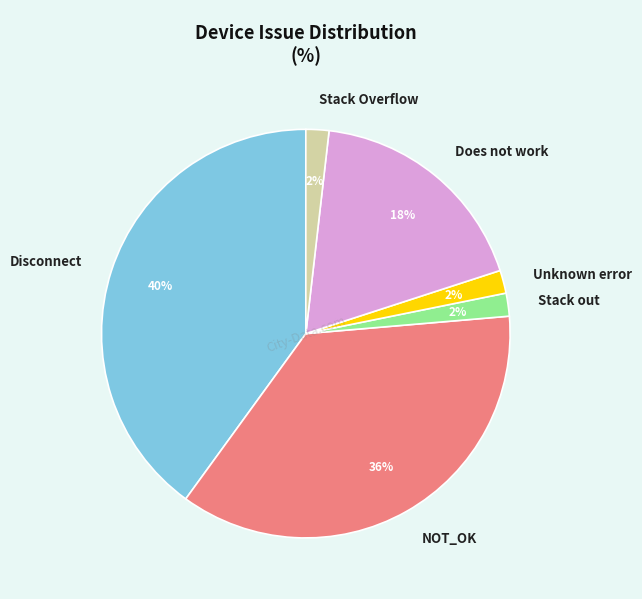

True or false: NOT_OK accounts for 36% of the total.

True